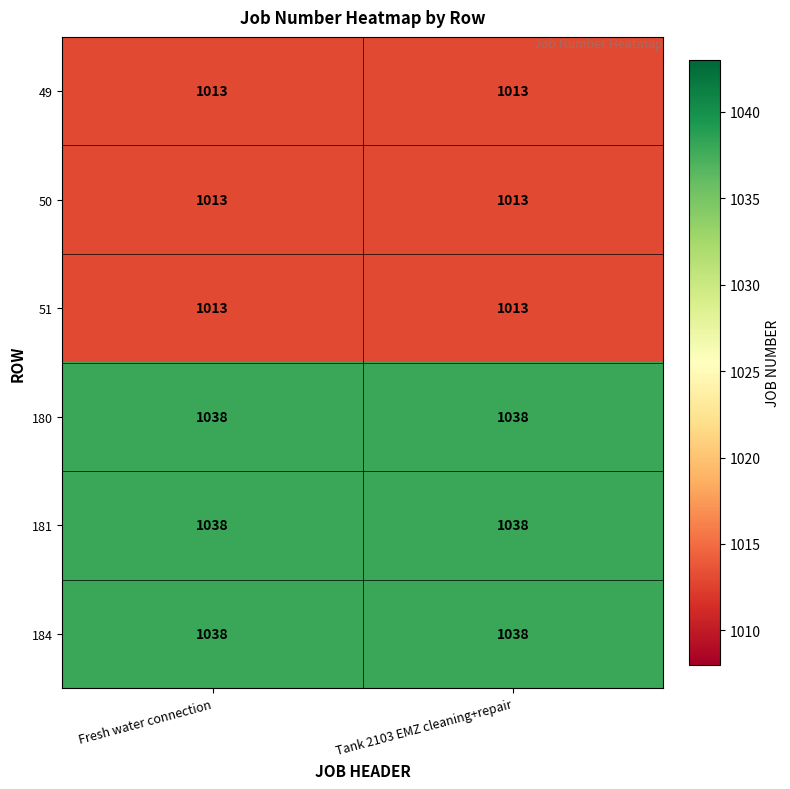

Read the 180 value at Fresh water connection.

1038